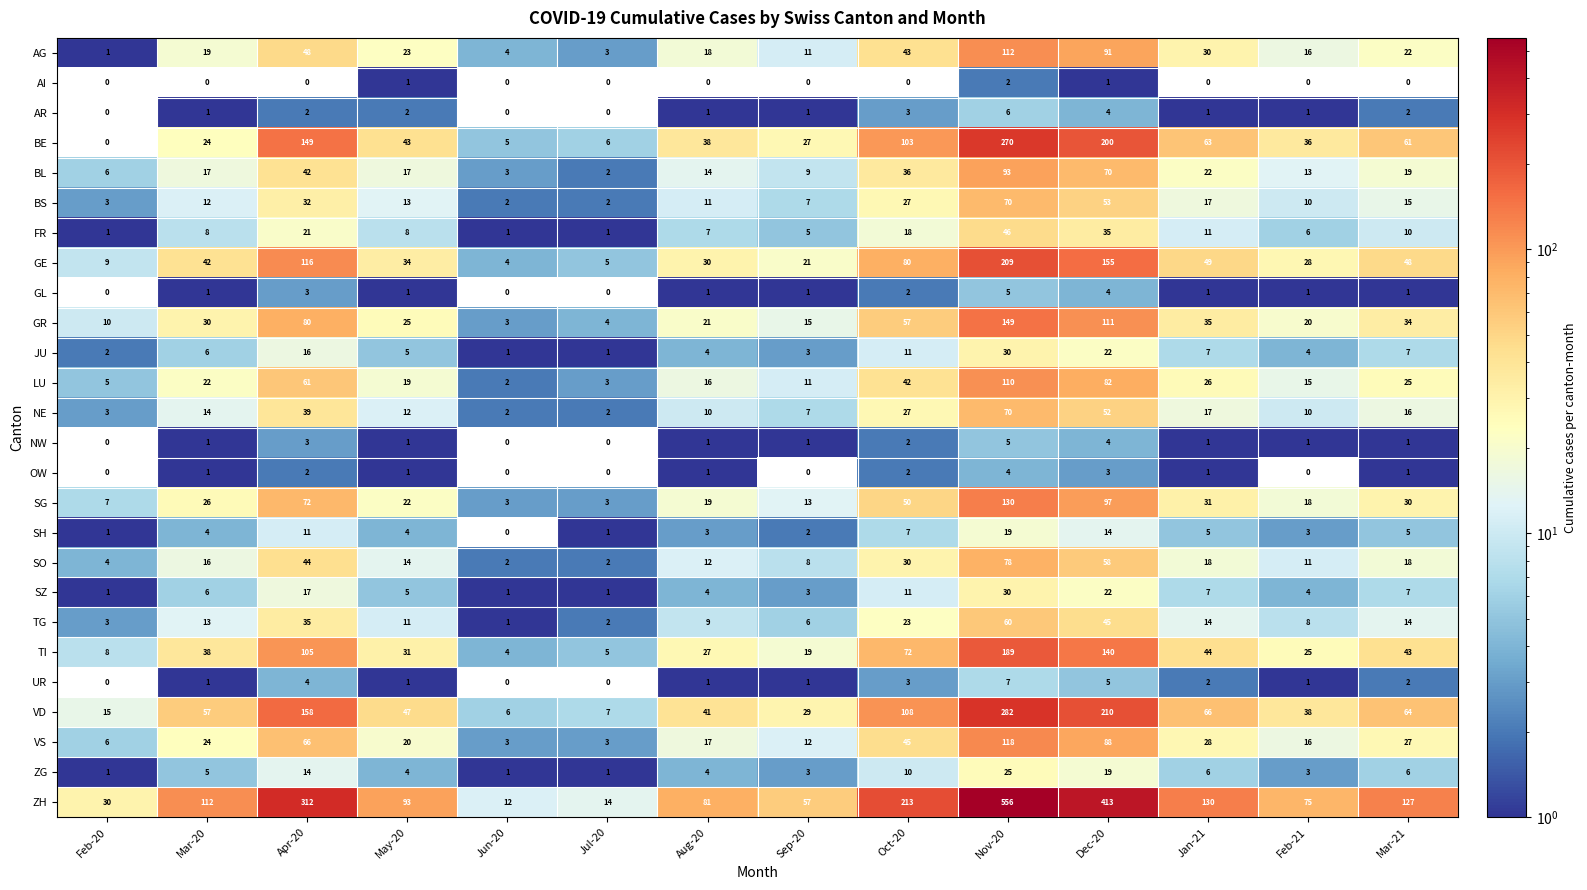

The BL series shows 24 at Mar-20. True or false?

False